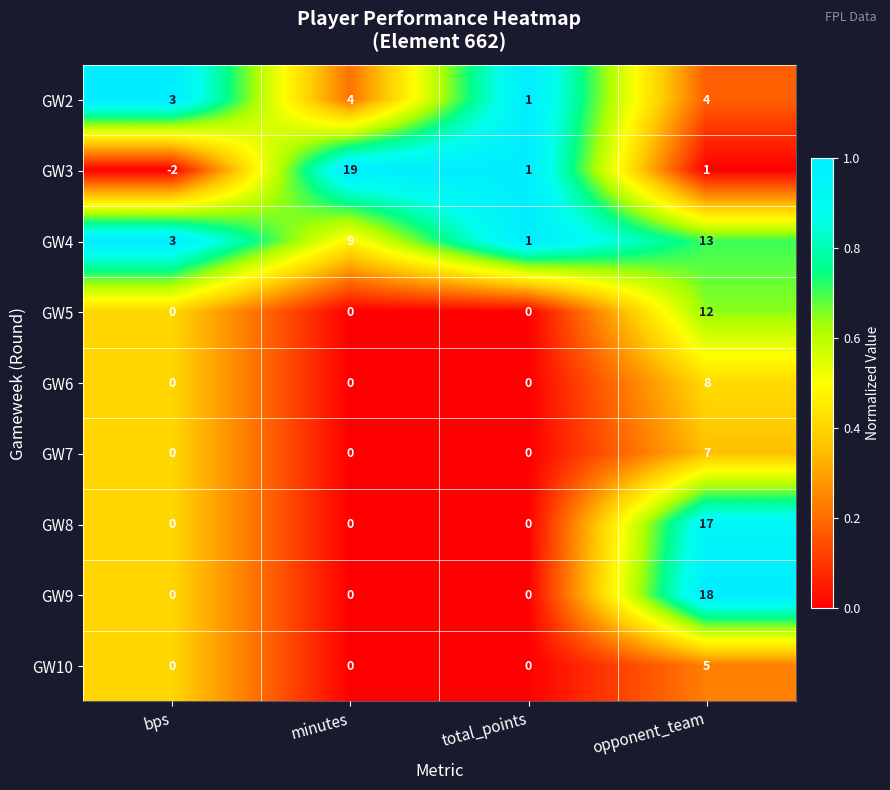

What is the spread (max minus min) of values at bps?

5